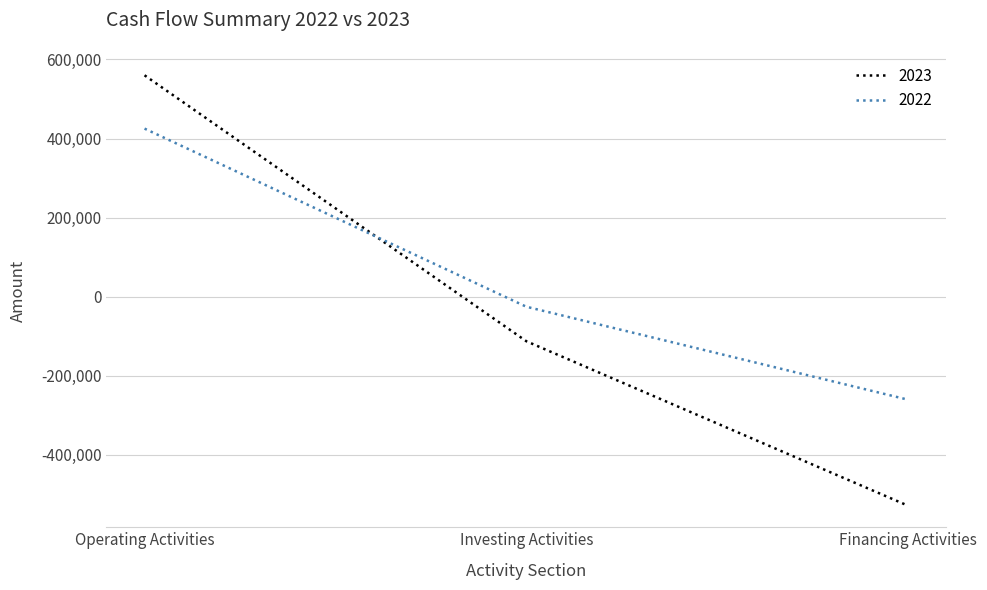

Rank the categories by 2022 value from lowest to highest.

Financing Activities, Investing Activities, Operating Activities